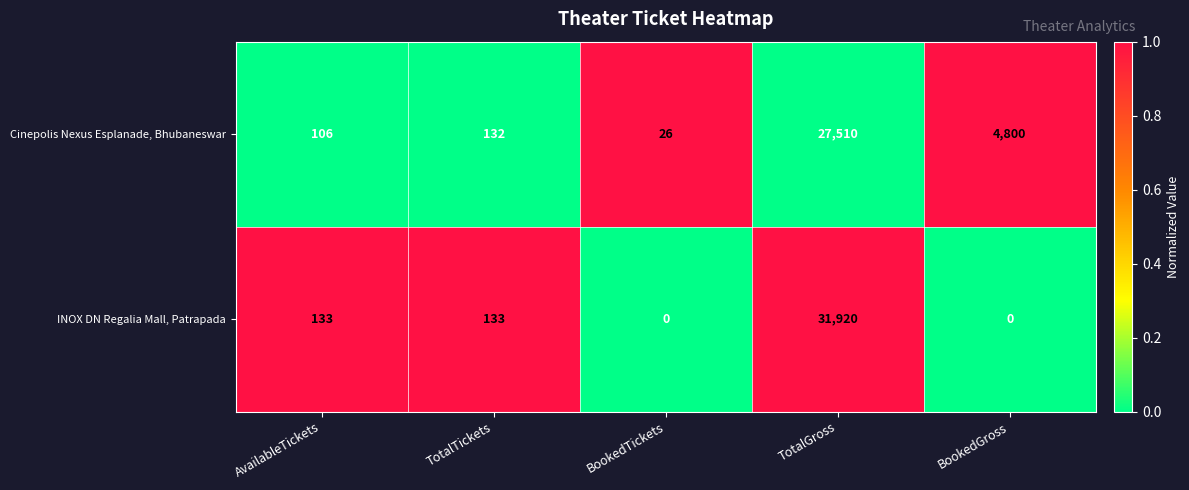

Reading right to left, extract all data points from this chart.

Cinepolis Nexus Esplanade, Bhubaneswar: BookedGross=4800	TotalGross=27510	BookedTickets=26	TotalTickets=132	AvailableTickets=106
INOX DN Regalia Mall, Patrapada: BookedGross=0	TotalGross=31920	BookedTickets=0	TotalTickets=133	AvailableTickets=133